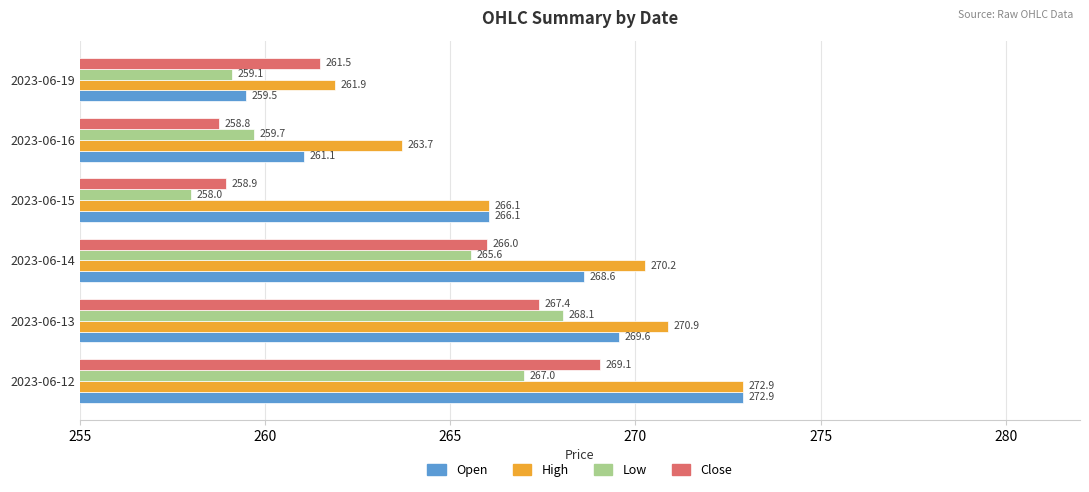

How many data points does each series have?

6